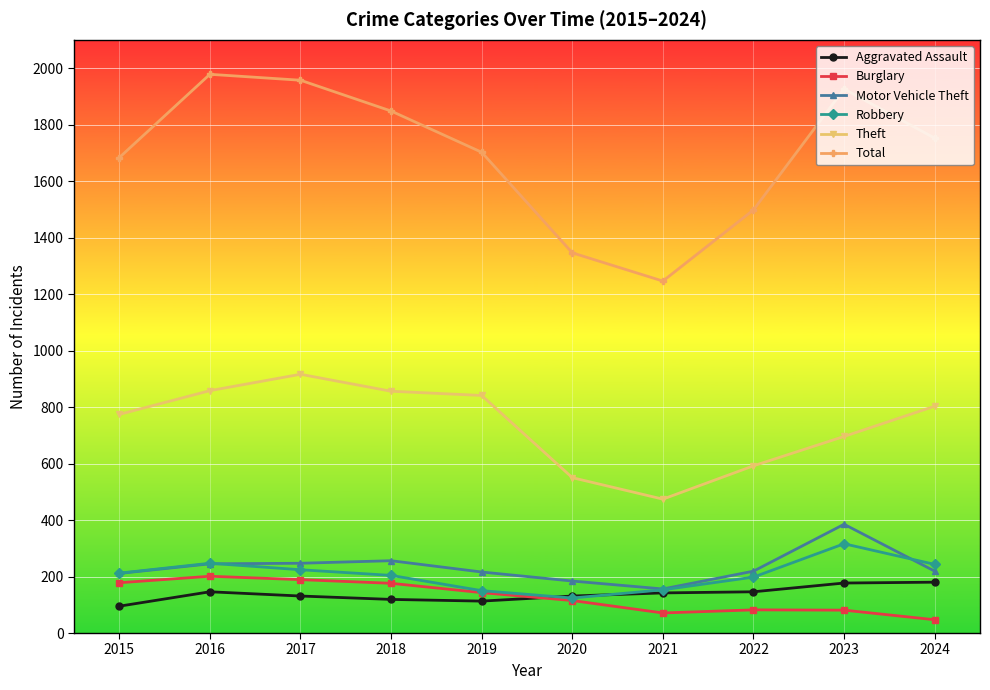

Which series has the largest total across all categories?

Total